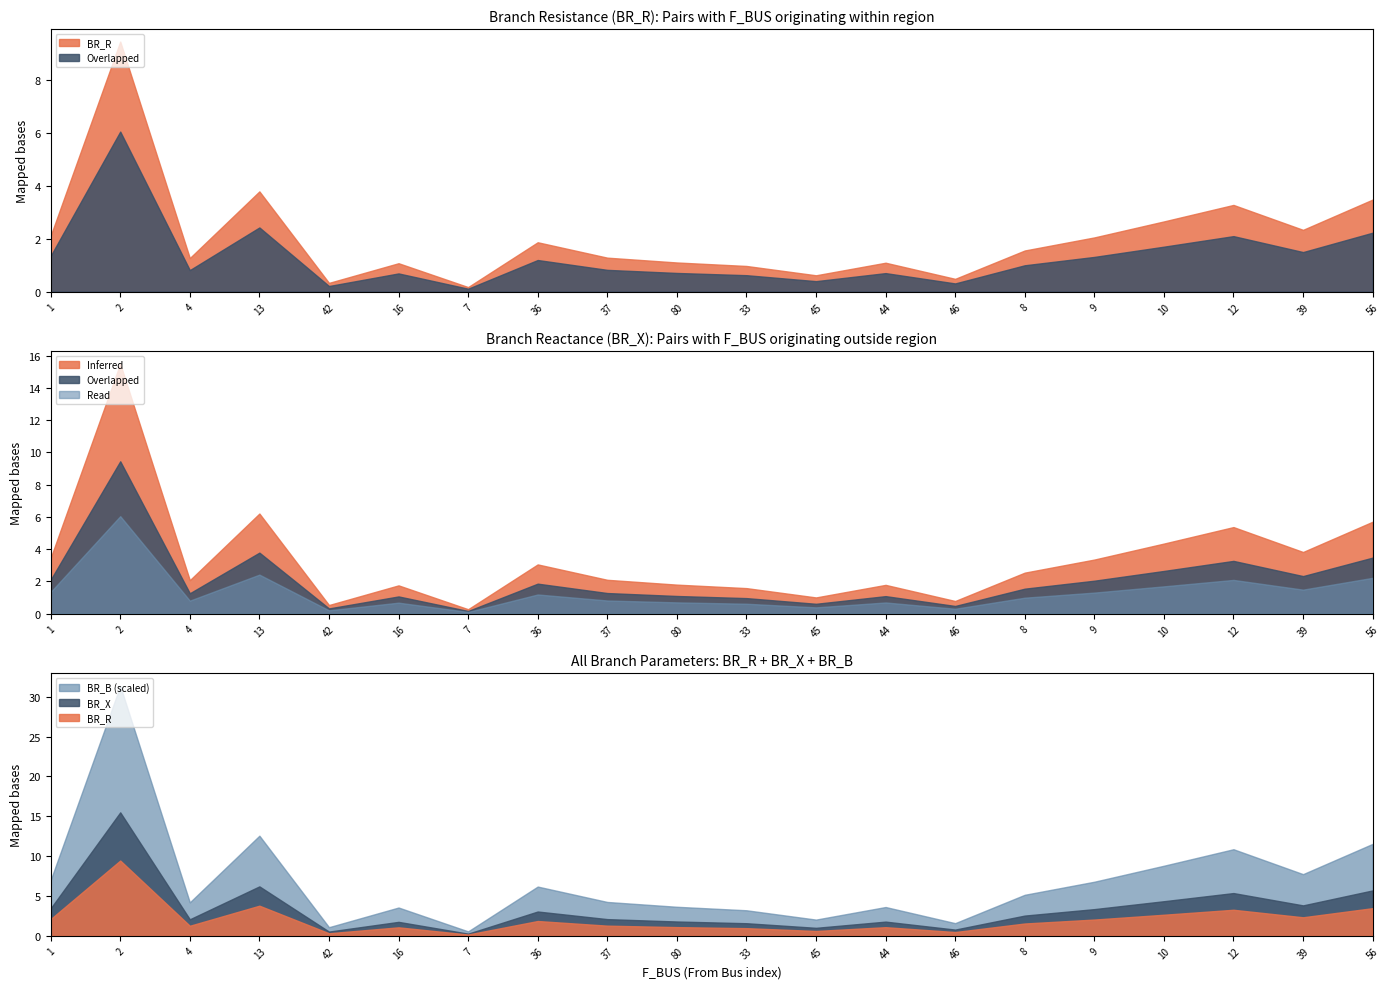

What is the difference between the maximum and second lowest values in the BR_R series?

9.1